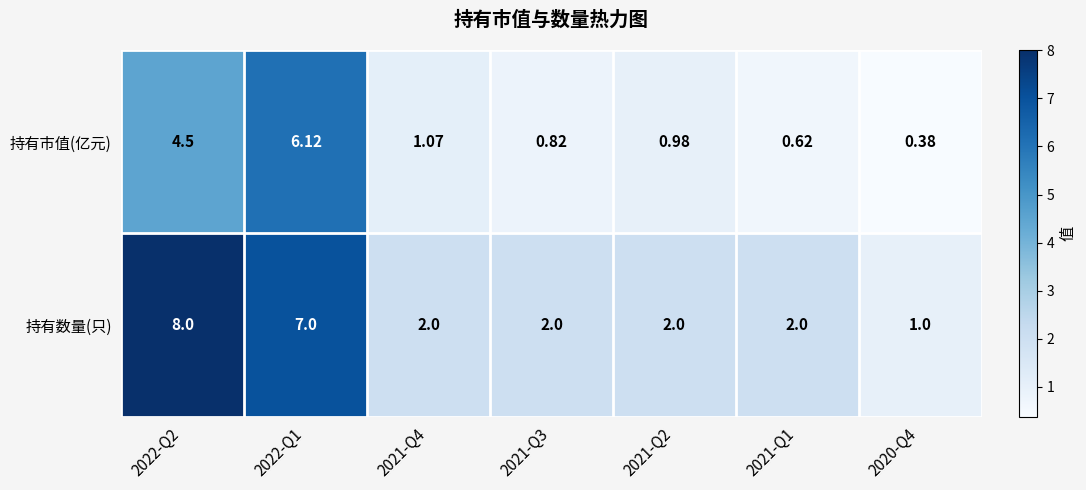

List the series in order of their overall mean, highest first.

持有数量(只), 持有市值(亿元)